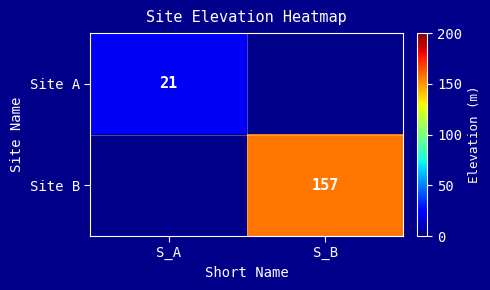

Is it true that Site B equals 157 at S_B?

True